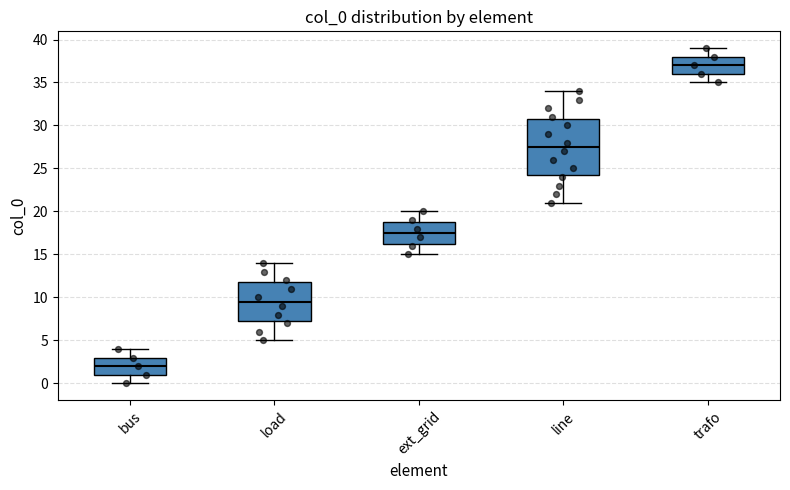

Which box has the lowest median line?

bus